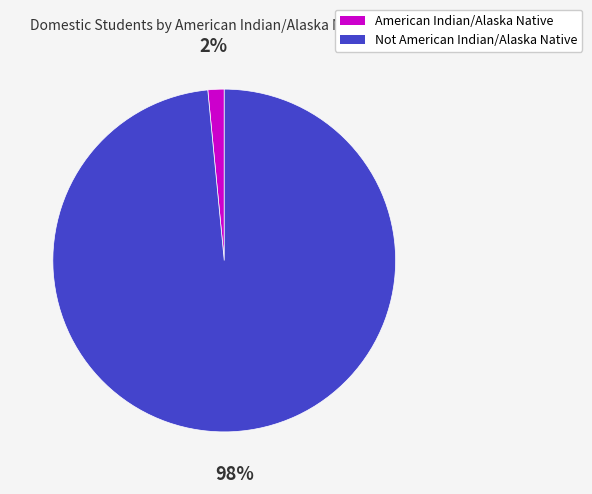

Do Not American Indian/Alaska Native and American Indian/Alaska Native together represent more than half of the pie?

Yes